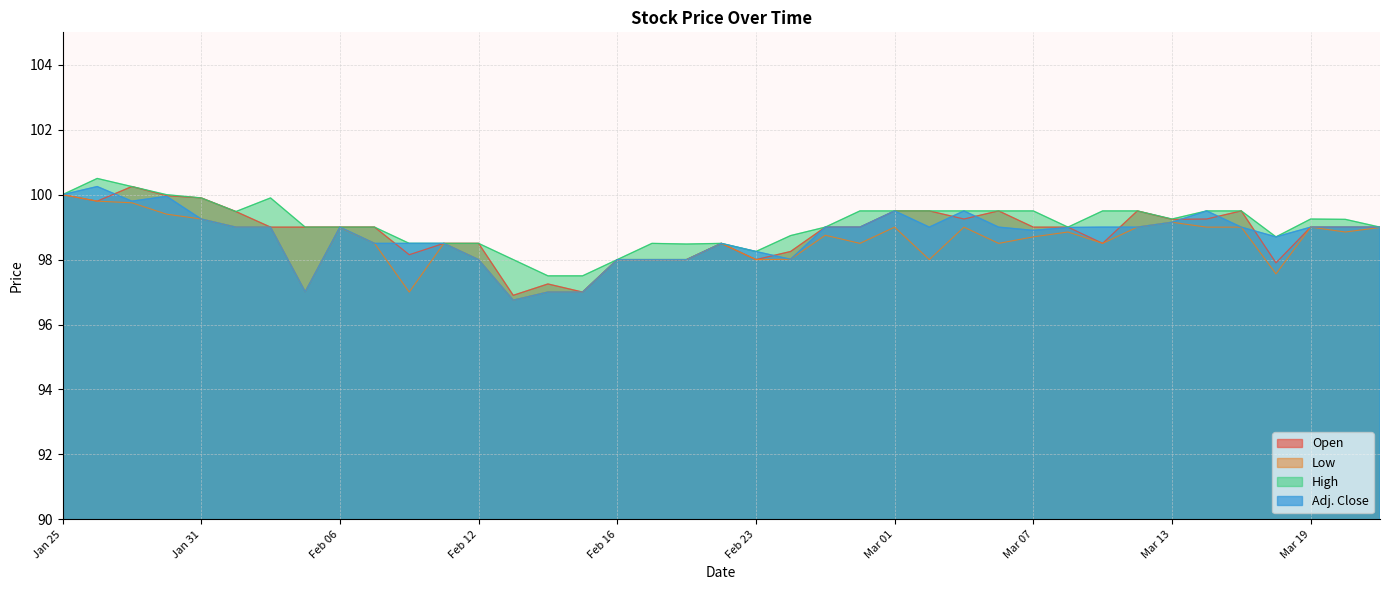

The Open series shows 97.0 at Feb 15. True or false?

True